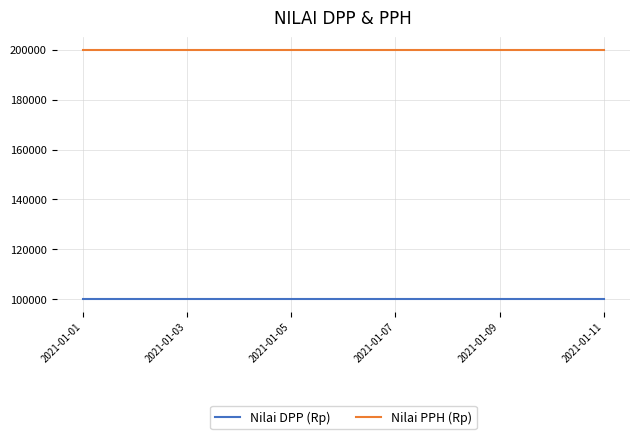

Which series has the largest total across all categories?

Nilai PPH (Rp)